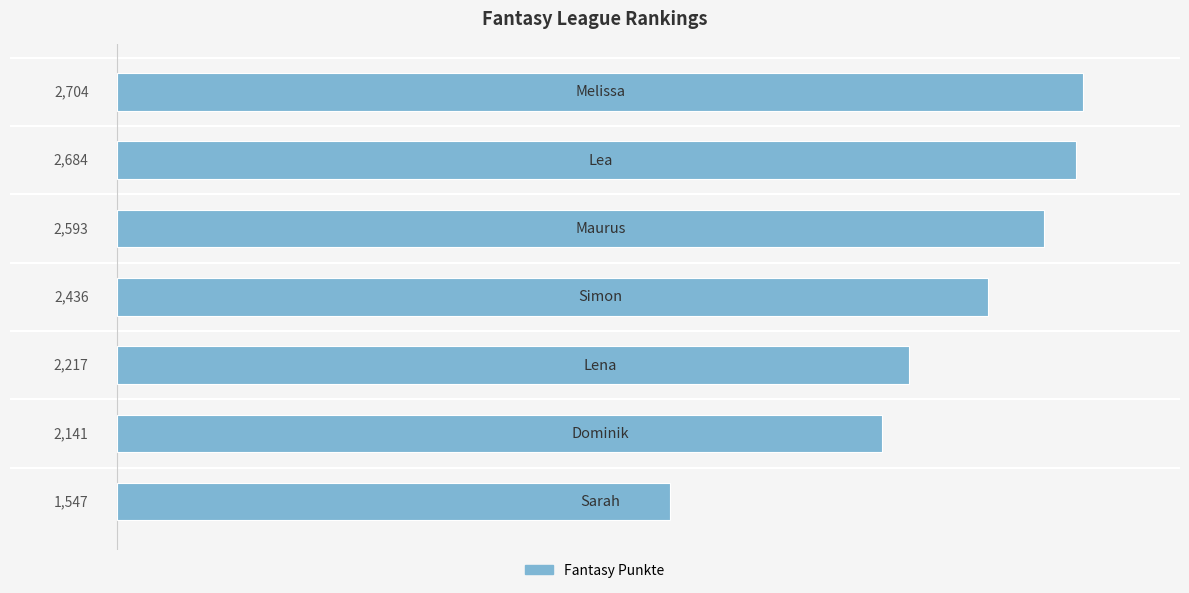

How many series are shown in this chart?

1